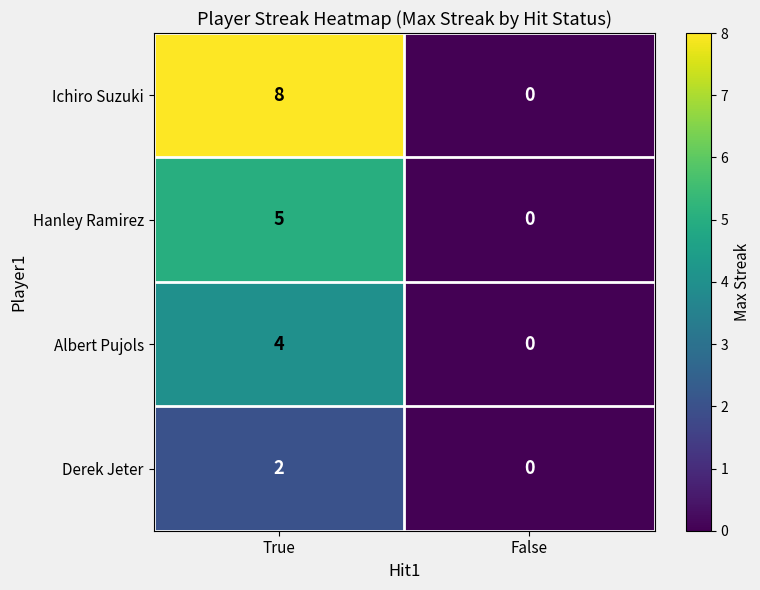

Is it true that Hanley Ramirez equals 5 at True?

True